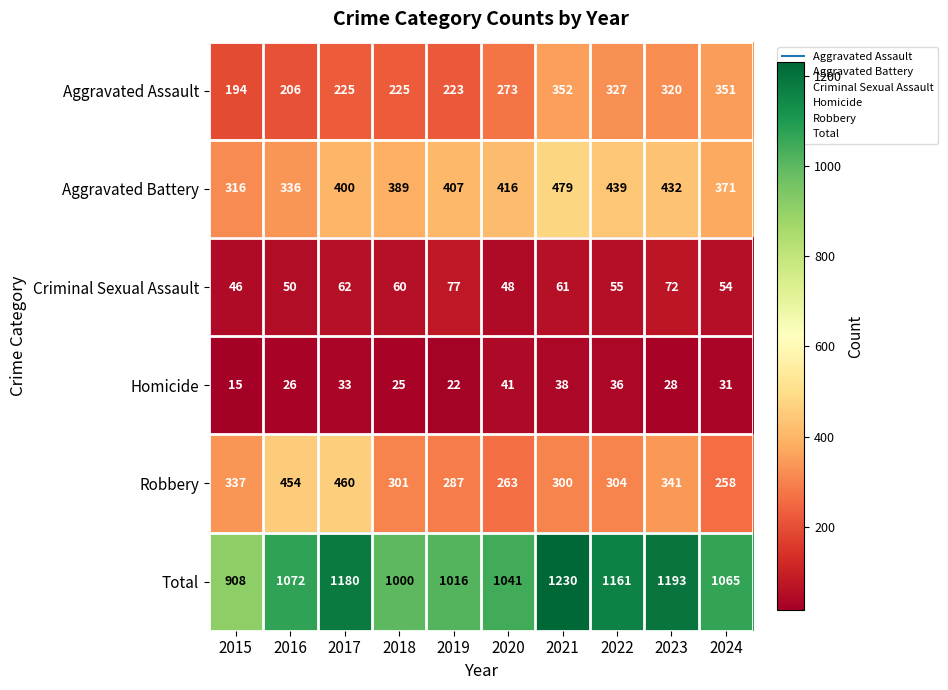

List the series in order of their peak value, highest first.

Total, Aggravated Battery, Robbery, Aggravated Assault, Criminal Sexual Assault, Homicide